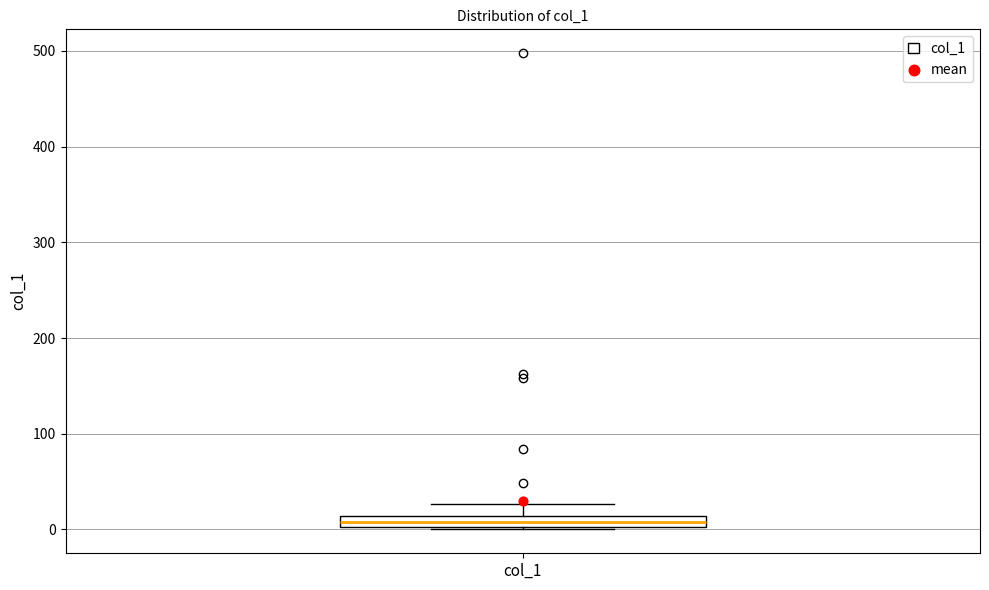

Where is the lower edge of the box for col_1 on the y-axis? The values are not printed on the chart, so give them approximately, as read against the axis.

0